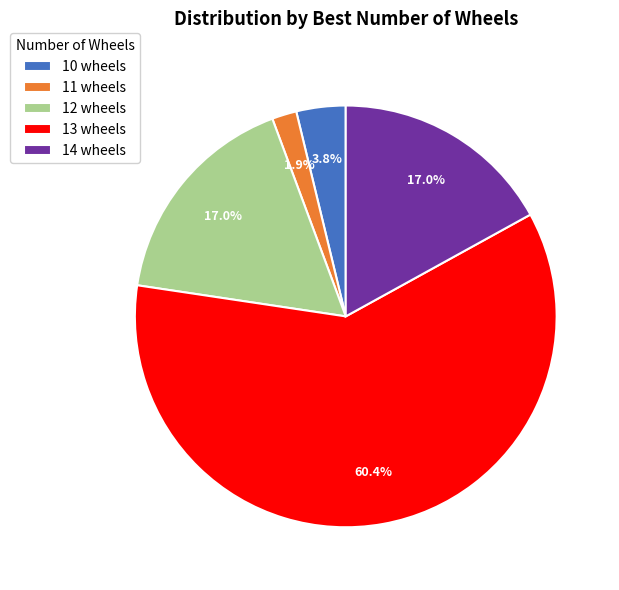

How many segments does this pie chart have?

5